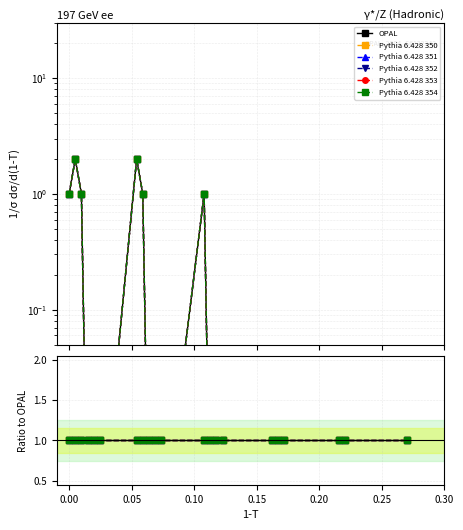

At how many categories does at least one series exceed 1?

2